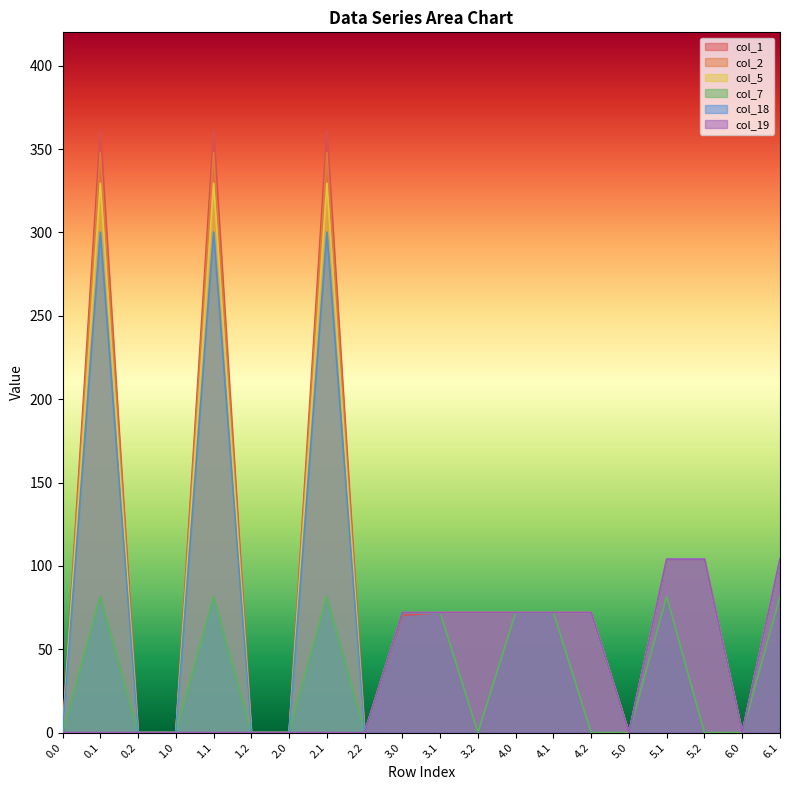

The value of col_18 at 5.0 is 0.0. True or false?

True